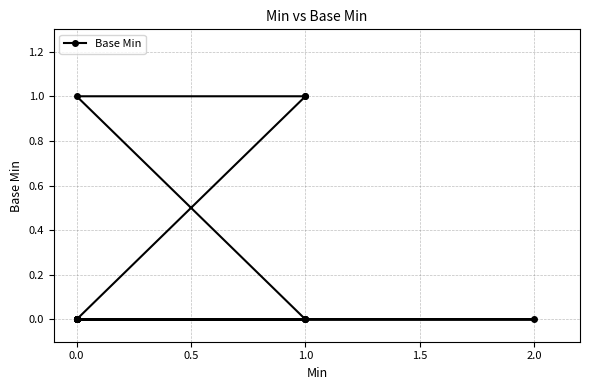

True or false: the data has more than 0 interior local peaks.

False